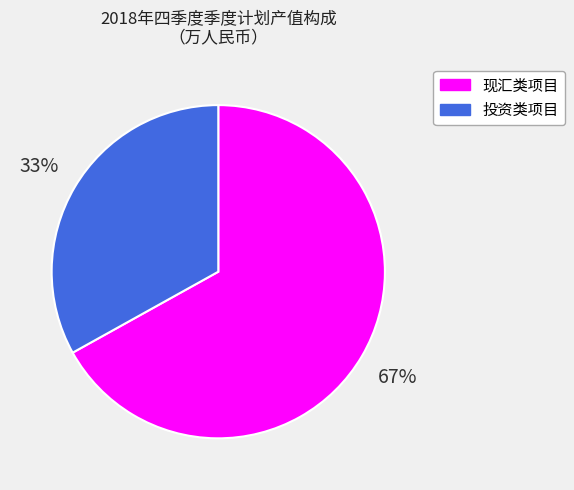

What is the ratio of the value at 投资类项目 to the value at 现汇类项目?

0.5